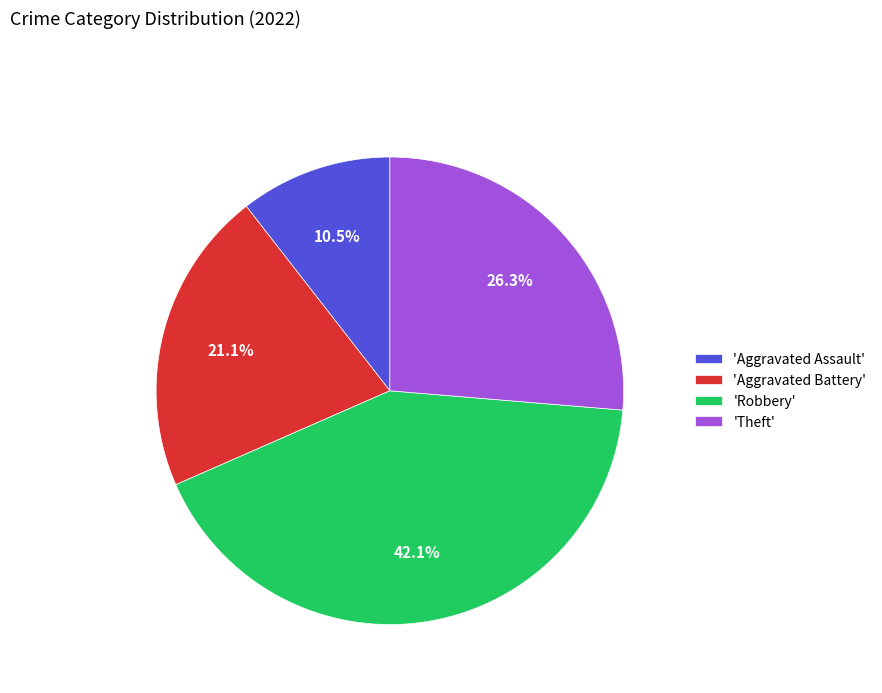

Which has a higher value, 'Robbery' or 'Theft'?

'Robbery'